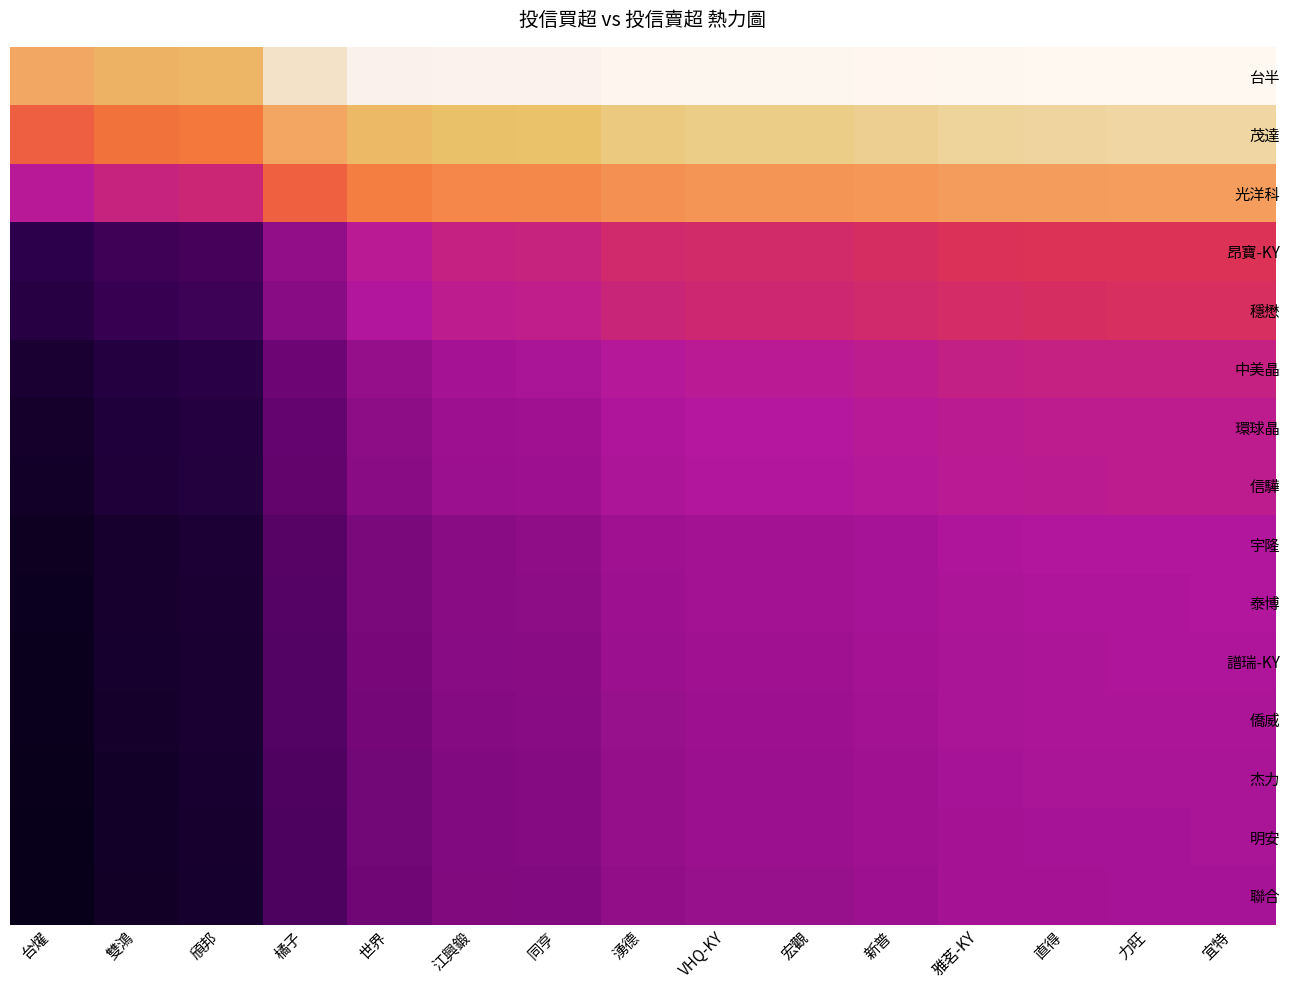

Reading left to right, what are all the values shown in this chart?

台半: 台燿=643	雙鴻=702	頎邦=726	橘子=950	世界=1058	江興鍛=1101	同亨=1109	湧德=1150	VHQ-KY=1162	宏觀=1162	新普=1176	雅茗-KY=1194	直得=1200	力旺=1202	宜特=1203
茂達: 台燿=331	雙鴻=390	頎邦=414	橘子=638	世界=746	江興鍛=789	同亨=797	湧德=838	VHQ-KY=850	宏觀=850	新普=864	雅茗-KY=882	直得=888	力旺=890	宜特=891
光洋科: 台燿=25	雙鴻=84	頎邦=108	橘子=332	世界=440	江興鍛=483	同亨=491	湧德=532	VHQ-KY=544	宏觀=544	新普=558	雅茗-KY=576	直得=582	力旺=584	宜特=585
昂寶-KY: 台燿=-383	雙鴻=-324	頎邦=-300	橘子=-76	世界=32	江興鍛=75	同亨=83	湧德=124	VHQ-KY=136	宏觀=136	新普=150	雅茗-KY=168	直得=174	力旺=176	宜特=177
穩懋: 台燿=-408	雙鴻=-349	頎邦=-325	橘子=-101	世界=7	江興鍛=50	同亨=58	湧德=99	VHQ-KY=111	宏觀=111	新普=125	雅茗-KY=143	直得=149	力旺=151	宜特=152
中美晶: 台燿=-483	雙鴻=-424	頎邦=-400	橘子=-176	世界=-68	江興鍛=-25	同亨=-17	湧德=24	VHQ-KY=36	宏觀=36	新普=50	雅茗-KY=68	直得=74	力旺=76	宜特=77
環球晶: 台燿=-508	雙鴻=-449	頎邦=-425	橘子=-201	世界=-93	江興鍛=-50	同亨=-42	湧德=-1	VHQ-KY=11	宏觀=11	新普=25	雅茗-KY=43	直得=49	力旺=51	宜特=52
信驊: 台燿=-513	雙鴻=-454	頎邦=-430	橘子=-206	世界=-98	江興鍛=-55	同亨=-47	湧德=-6	VHQ-KY=6	宏觀=6	新普=20	雅茗-KY=38	直得=44	力旺=46	宜特=47
宇隆: 台燿=-552	雙鴻=-493	頎邦=-469	橘子=-245	世界=-137	江興鍛=-94	同亨=-86	湧德=-45	VHQ-KY=-33	宏觀=-33	新普=-19	雅茗-KY=-1	直得=5	力旺=7	宜特=8
泰博: 台燿=-556	雙鴻=-497	頎邦=-473	橘子=-249	世界=-141	江興鍛=-98	同亨=-90	湧德=-49	VHQ-KY=-37	宏觀=-37	新普=-23	雅茗-KY=-5	直得=1	力旺=3	宜特=4
譜瑞-KY: 台燿=-562	雙鴻=-503	頎邦=-479	橘子=-255	世界=-147	江興鍛=-104	同亨=-96	湧德=-55	VHQ-KY=-43	宏觀=-43	新普=-29	雅茗-KY=-11	直得=-5	力旺=-3	宜特=-2
僑威: 台燿=-567	雙鴻=-508	頎邦=-484	橘子=-260	世界=-152	江興鍛=-109	同亨=-101	湧德=-60	VHQ-KY=-48	宏觀=-48	新普=-34	雅茗-KY=-16	直得=-10	力旺=-8	宜特=-7
杰力: 台燿=-574	雙鴻=-515	頎邦=-491	橘子=-267	世界=-159	江興鍛=-116	同亨=-108	湧德=-67	VHQ-KY=-55	宏觀=-55	新普=-41	雅茗-KY=-23	直得=-17	力旺=-15	宜特=-14
明安: 台燿=-577	雙鴻=-518	頎邦=-494	橘子=-270	世界=-162	江興鍛=-119	同亨=-111	湧德=-70	VHQ-KY=-58	宏觀=-58	新普=-44	雅茗-KY=-26	直得=-20	力旺=-18	宜特=-17
聯合: 台燿=-582	雙鴻=-523	頎邦=-499	橘子=-275	世界=-167	江興鍛=-124	同亨=-116	湧德=-75	VHQ-KY=-63	宏觀=-63	新普=-49	雅茗-KY=-31	直得=-25	力旺=-23	宜特=-22